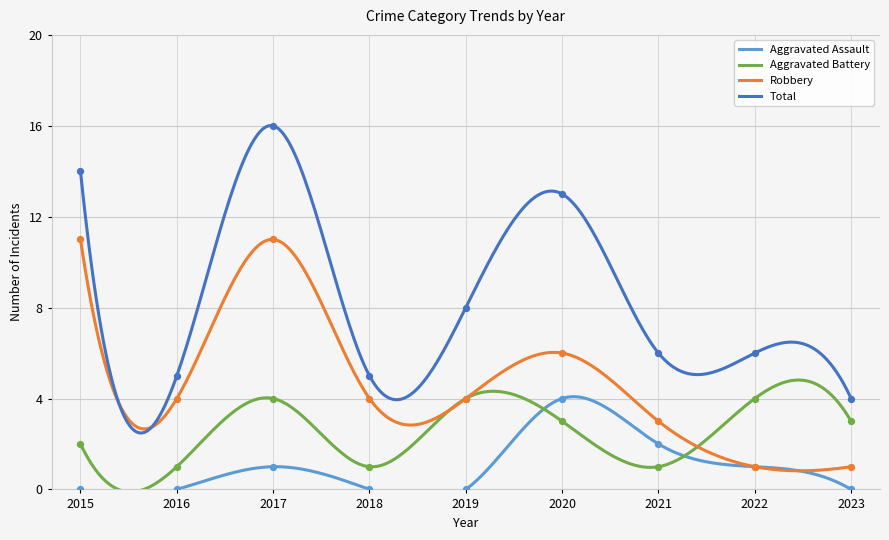

What is the total value across all series at 2021?

12